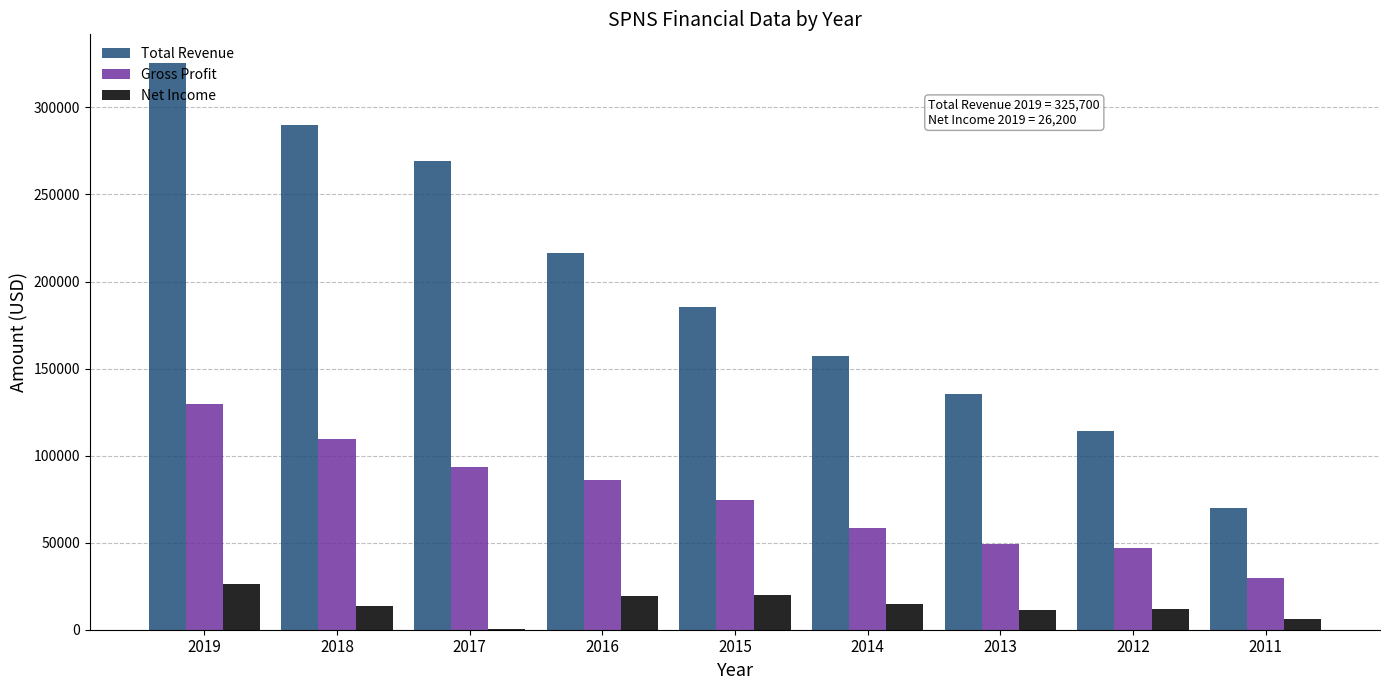

What is the sum of all Gross Profit values?

677400